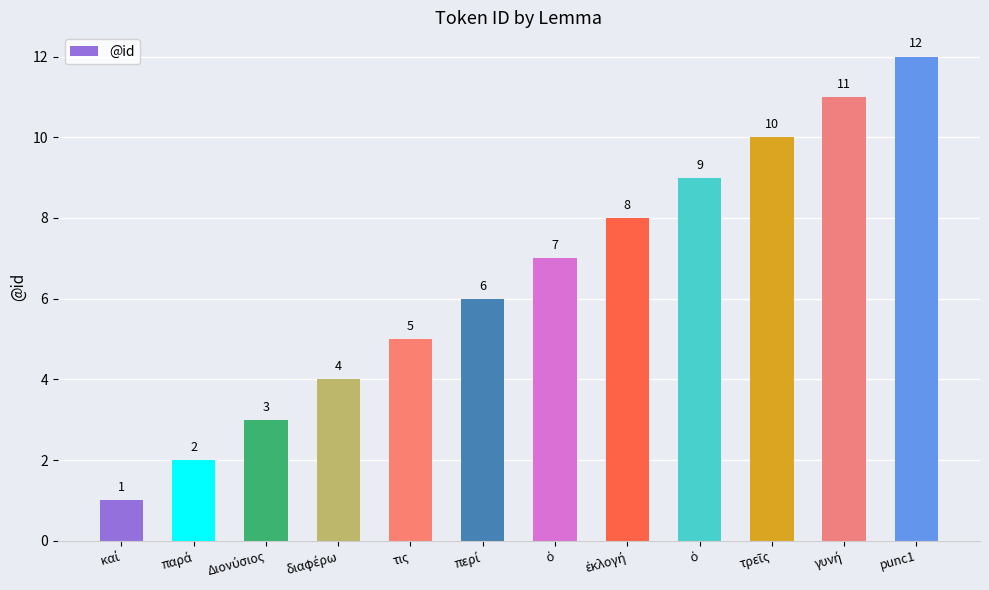

How many bars are there in total?

12